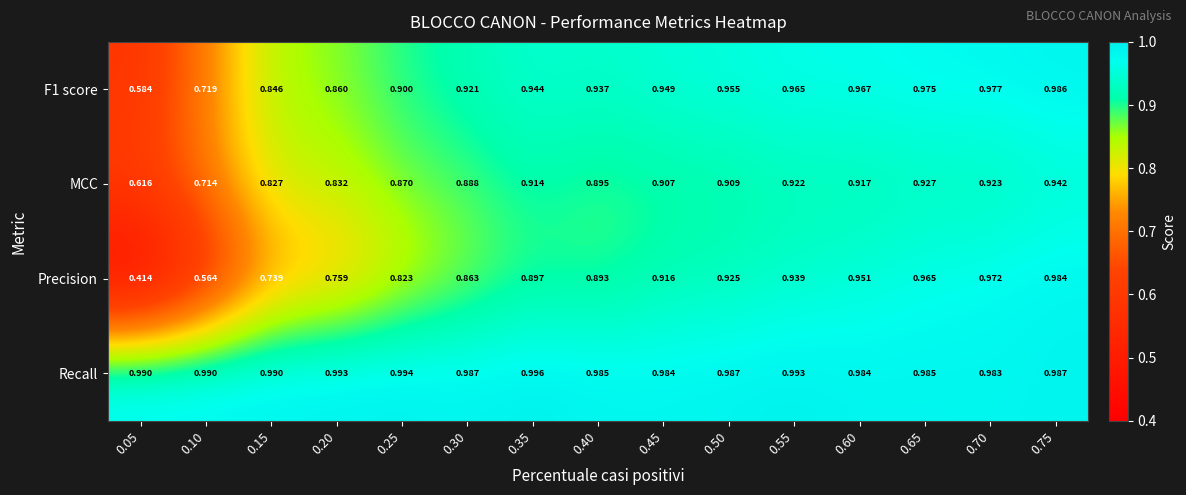

Rank the series by their maximum value, from lowest to highest.

MCC, Precision, F1 score, Recall